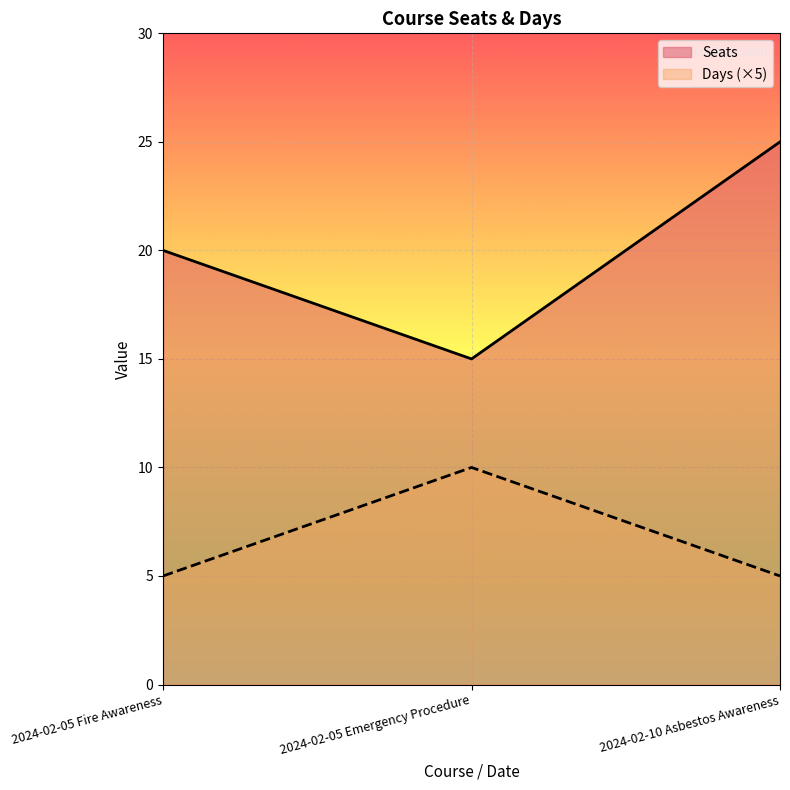

What is the spread (max minus min) of values at 2024-02-10 Asbestos Awareness?

20